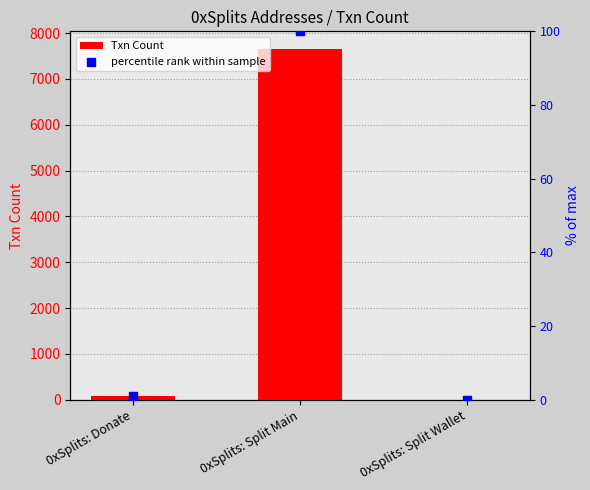

Is the value of Txn Count at 0xSplits: Split Main greater than the value of percentile rank within sample at 0xSplits: Split Wallet?

Yes